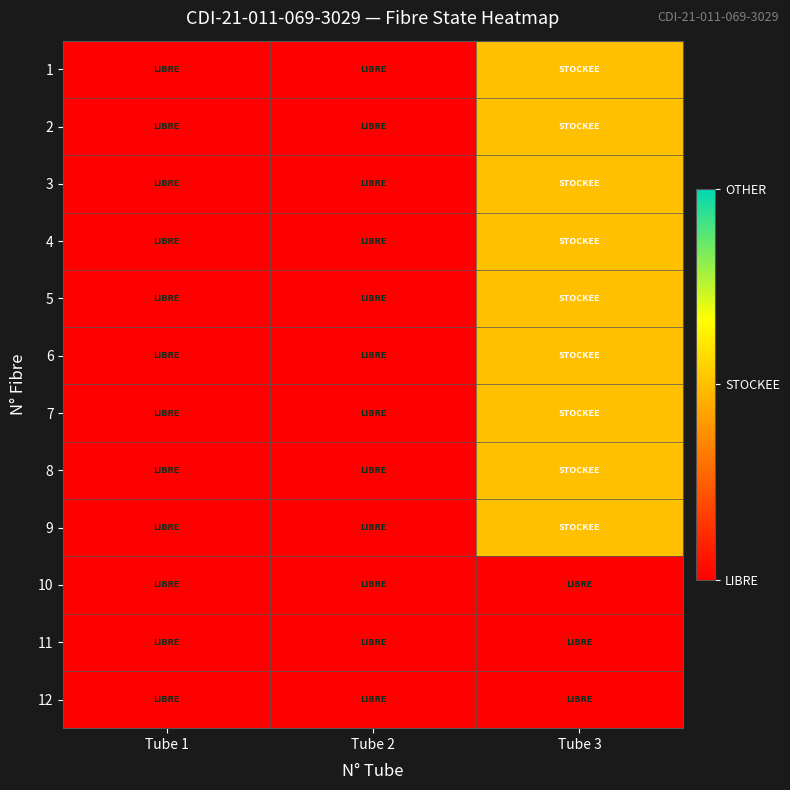

Reading left to right, what are all the values shown in this chart?

1: Tube 1=0	Tube 2=0	Tube 3=1
2: Tube 1=0	Tube 2=0	Tube 3=1
3: Tube 1=0	Tube 2=0	Tube 3=1
4: Tube 1=0	Tube 2=0	Tube 3=1
5: Tube 1=0	Tube 2=0	Tube 3=1
6: Tube 1=0	Tube 2=0	Tube 3=1
7: Tube 1=0	Tube 2=0	Tube 3=1
8: Tube 1=0	Tube 2=0	Tube 3=1
9: Tube 1=0	Tube 2=0	Tube 3=1
10: Tube 1=0	Tube 2=0	Tube 3=0
11: Tube 1=0	Tube 2=0	Tube 3=0
12: Tube 1=0	Tube 2=0	Tube 3=0